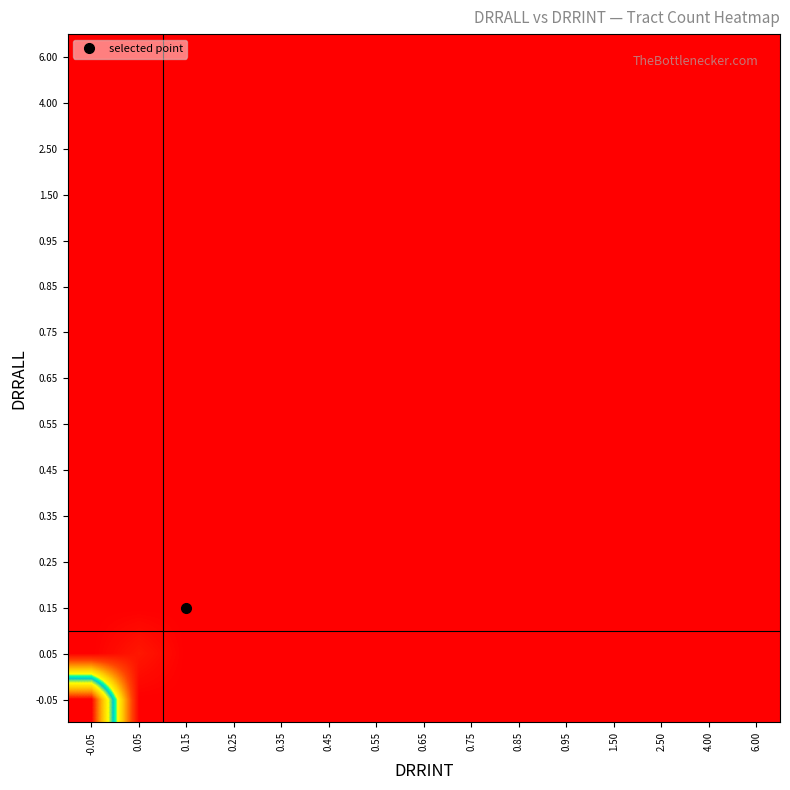

Reading right to left, extract all data points from this chart.

-0.05: 6.00=0	4.00=0	2.50=0	1.50=0	0.95=0	0.85=0	0.75=0	0.65=0	0.55=0	0.45=0	0.35=0	0.25=0	0.15=0	0.05=0	-0.05=38
0.05: 6.00=0	4.00=0	2.50=0	1.50=0	0.95=0	0.85=0	0.75=0	0.65=0	0.55=0	0.45=0	0.35=0	0.25=0	0.15=0	0.05=2	-0.05=0
0.15: 6.00=0	4.00=0	2.50=0	1.50=0	0.95=0	0.85=0	0.75=0	0.65=0	0.55=0	0.45=0	0.35=0	0.25=0	0.15=0	0.05=0	-0.05=0
0.25: 6.00=0	4.00=0	2.50=0	1.50=0	0.95=0	0.85=0	0.75=0	0.65=0	0.55=0	0.45=0	0.35=0	0.25=0	0.15=0	0.05=0	-0.05=0
0.35: 6.00=0	4.00=0	2.50=0	1.50=0	0.95=0	0.85=0	0.75=0	0.65=0	0.55=0	0.45=0	0.35=0	0.25=0	0.15=0	0.05=0	-0.05=0
0.45: 6.00=0	4.00=0	2.50=0	1.50=0	0.95=0	0.85=0	0.75=0	0.65=0	0.55=0	0.45=0	0.35=0	0.25=0	0.15=0	0.05=0	-0.05=0
0.55: 6.00=0	4.00=0	2.50=0	1.50=0	0.95=0	0.85=0	0.75=0	0.65=0	0.55=0	0.45=0	0.35=0	0.25=0	0.15=0	0.05=0	-0.05=0
0.65: 6.00=0	4.00=0	2.50=0	1.50=0	0.95=0	0.85=0	0.75=0	0.65=0	0.55=0	0.45=0	0.35=0	0.25=0	0.15=0	0.05=0	-0.05=0
0.75: 6.00=0	4.00=0	2.50=0	1.50=0	0.95=0	0.85=0	0.75=0	0.65=0	0.55=0	0.45=0	0.35=0	0.25=0	0.15=0	0.05=0	-0.05=0
0.85: 6.00=0	4.00=0	2.50=0	1.50=0	0.95=0	0.85=0	0.75=0	0.65=0	0.55=0	0.45=0	0.35=0	0.25=0	0.15=0	0.05=0	-0.05=0
0.95: 6.00=0	4.00=0	2.50=0	1.50=0	0.95=0	0.85=0	0.75=0	0.65=0	0.55=0	0.45=0	0.35=0	0.25=0	0.15=0	0.05=0	-0.05=0
1.50: 6.00=0	4.00=0	2.50=0	1.50=0	0.95=0	0.85=0	0.75=0	0.65=0	0.55=0	0.45=0	0.35=0	0.25=0	0.15=0	0.05=0	-0.05=0
2.50: 6.00=0	4.00=0	2.50=0	1.50=0	0.95=0	0.85=0	0.75=0	0.65=0	0.55=0	0.45=0	0.35=0	0.25=0	0.15=0	0.05=0	-0.05=0
4.00: 6.00=0	4.00=0	2.50=0	1.50=0	0.95=0	0.85=0	0.75=0	0.65=0	0.55=0	0.45=0	0.35=0	0.25=0	0.15=0	0.05=0	-0.05=0
6.00: 6.00=0	4.00=0	2.50=0	1.50=0	0.95=0	0.85=0	0.75=0	0.65=0	0.55=0	0.45=0	0.35=0	0.25=0	0.15=0	0.05=0	-0.05=0